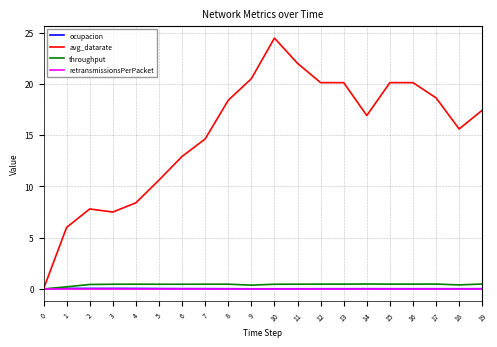

Is it true that avg_datarate equals 31.5 at 16?

False